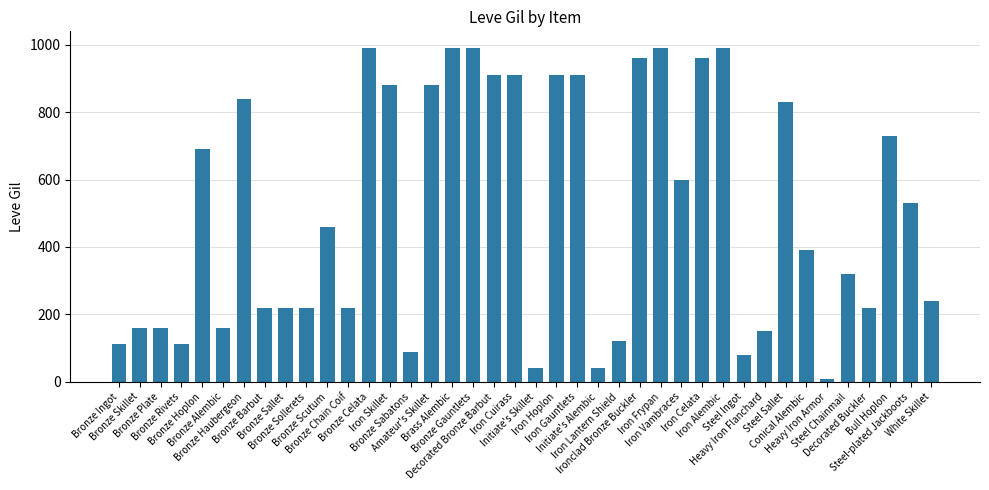

Which label corresponds to the smallest value in the chart?

Heavy Iron Armor